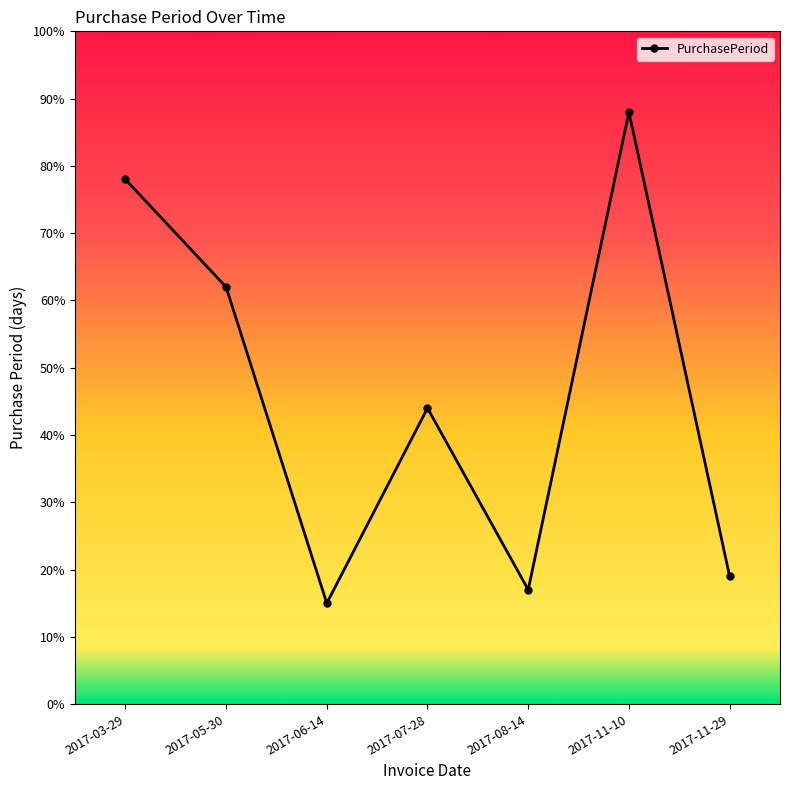

What is the label of the 7th point from the right?

2017-03-29